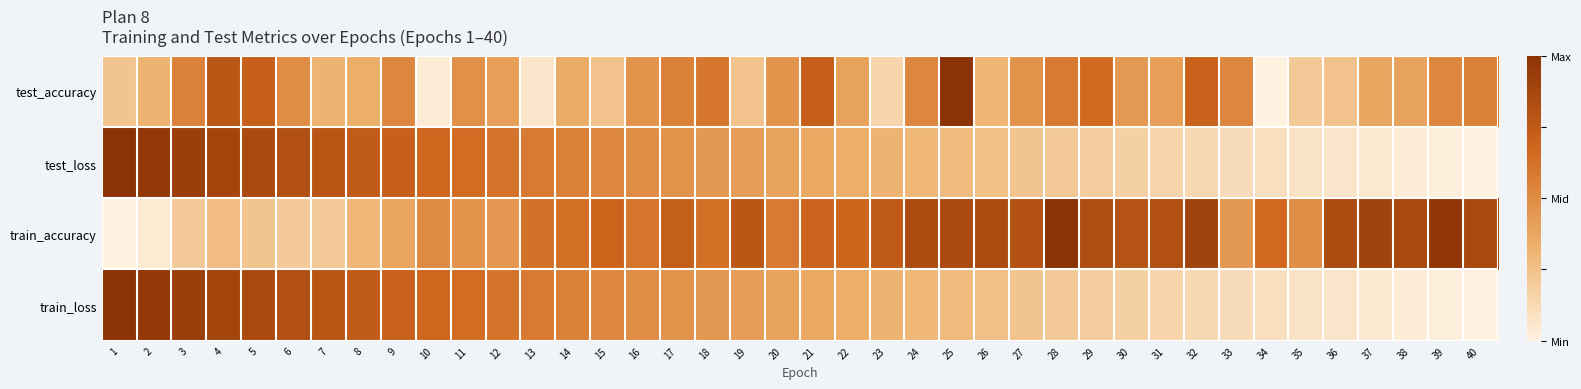

At which category is the sum across all series the highest?

4